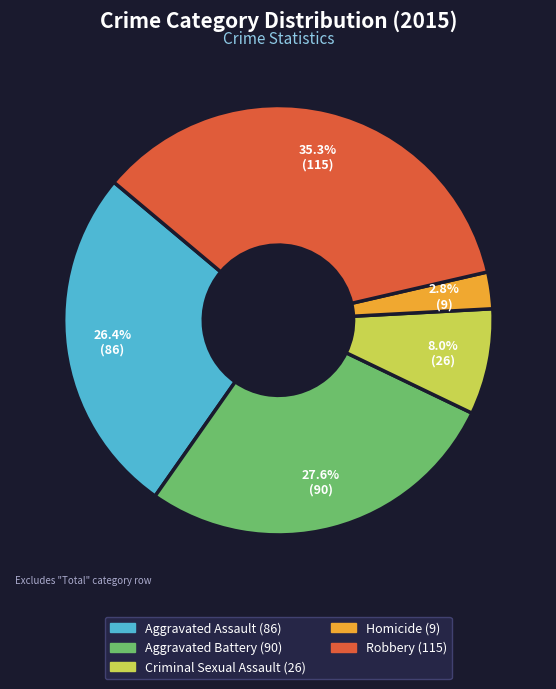

Is it true that Criminal Sexual Assault is 2% of the pie?

False